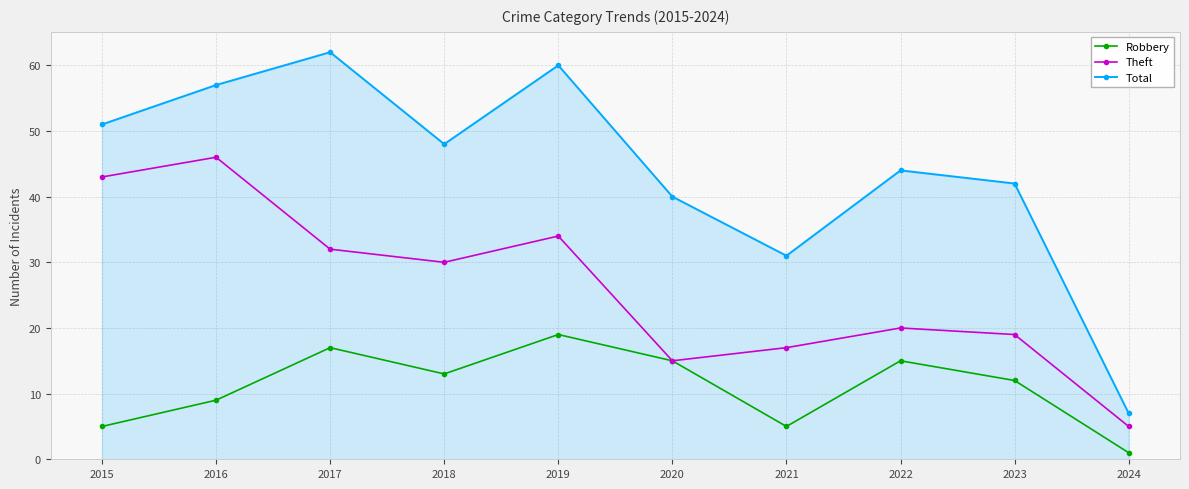

In Robbery, how many points are higher than both neighbors (excluding endpoints)?

3